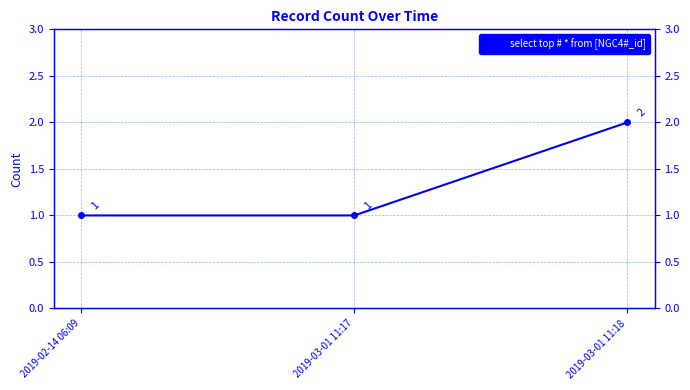

Rank the categories by value from highest to lowest.

2019-03-01 11:18, 2019-02-14 06:09, 2019-03-01 11:17